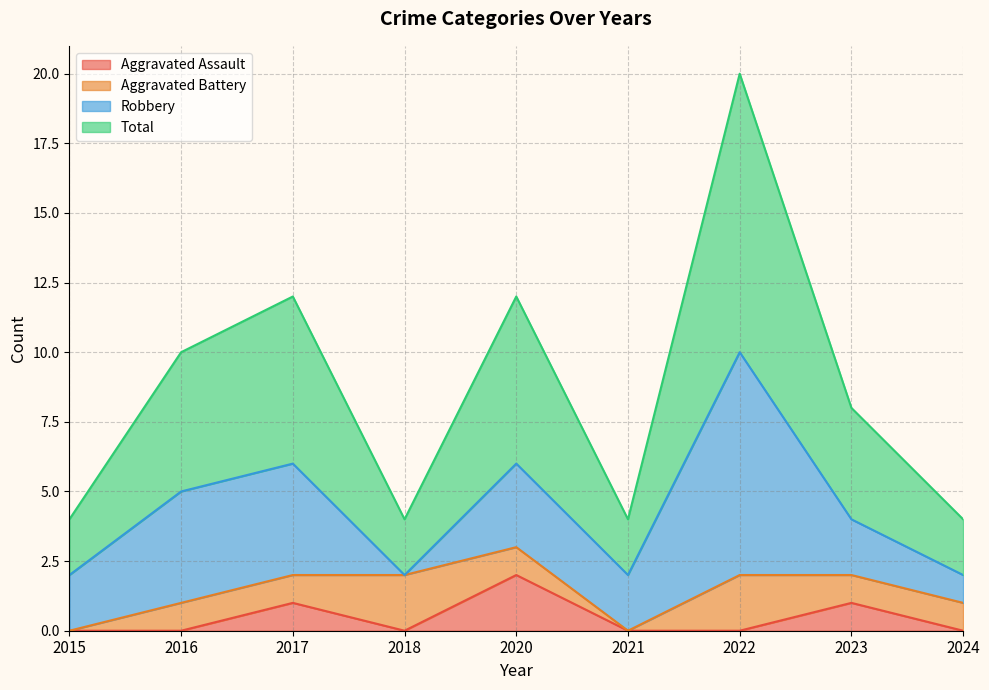

Rank the categories by Total value from highest to lowest.

2022, 2017, 2020, 2016, 2023, 2015, 2018, 2021, 2024